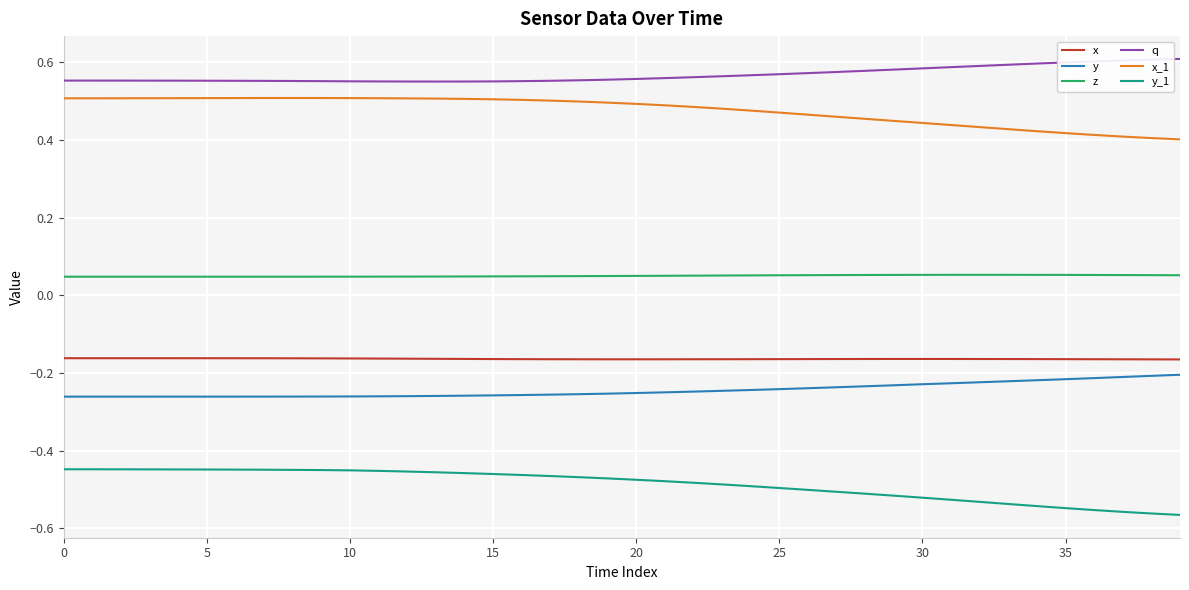

True or false: q and z cross at least once.

False